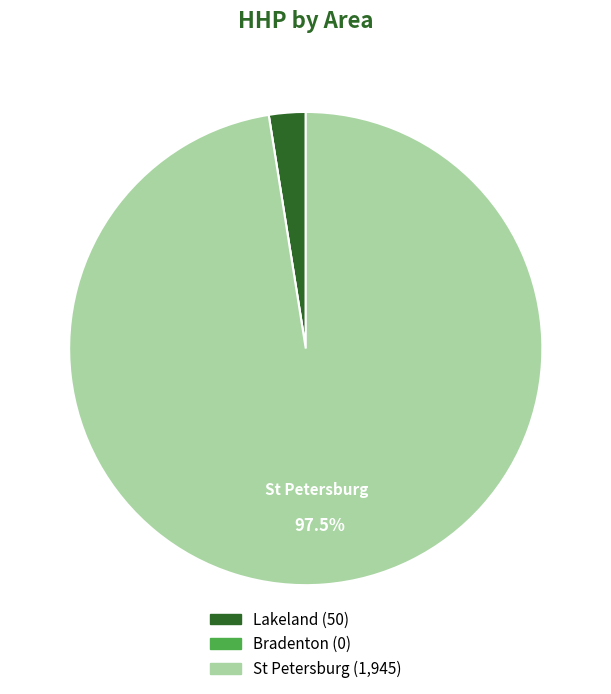

Does any single category account for the majority?

Yes